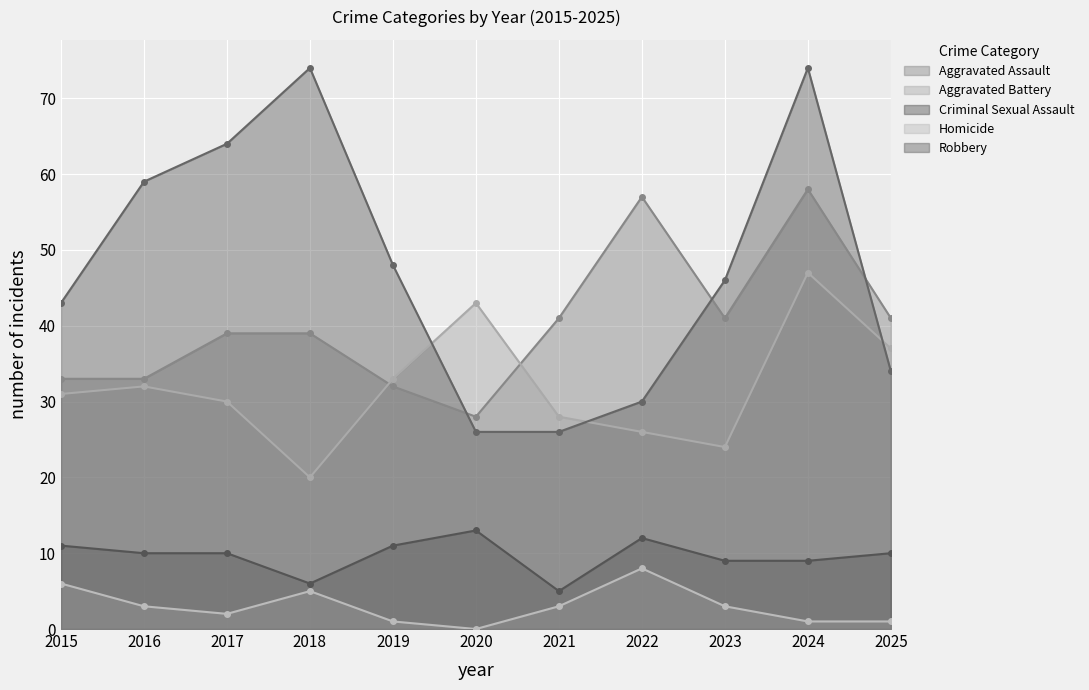

What are all the series names shown in the legend?

Aggravated Assault, Aggravated Battery, Criminal Sexual Assault, Homicide, Robbery